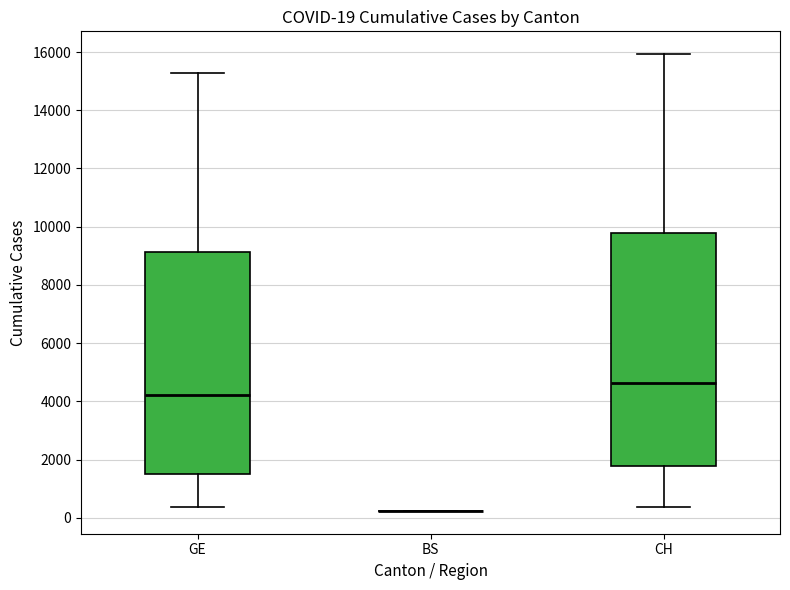

Which box is the tallest, from its lower edge to its upper edge?

CH